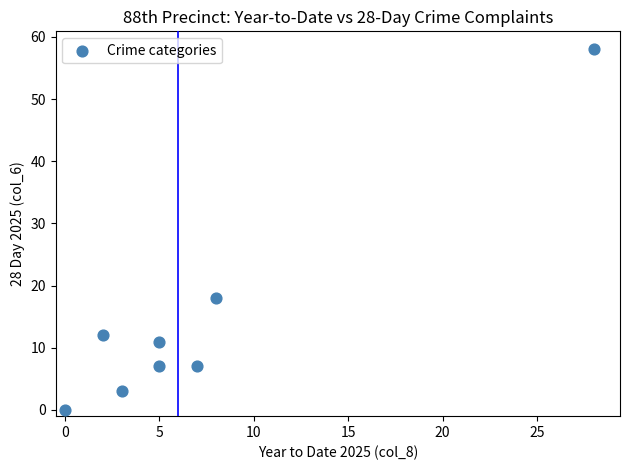

What is the average X value?

7